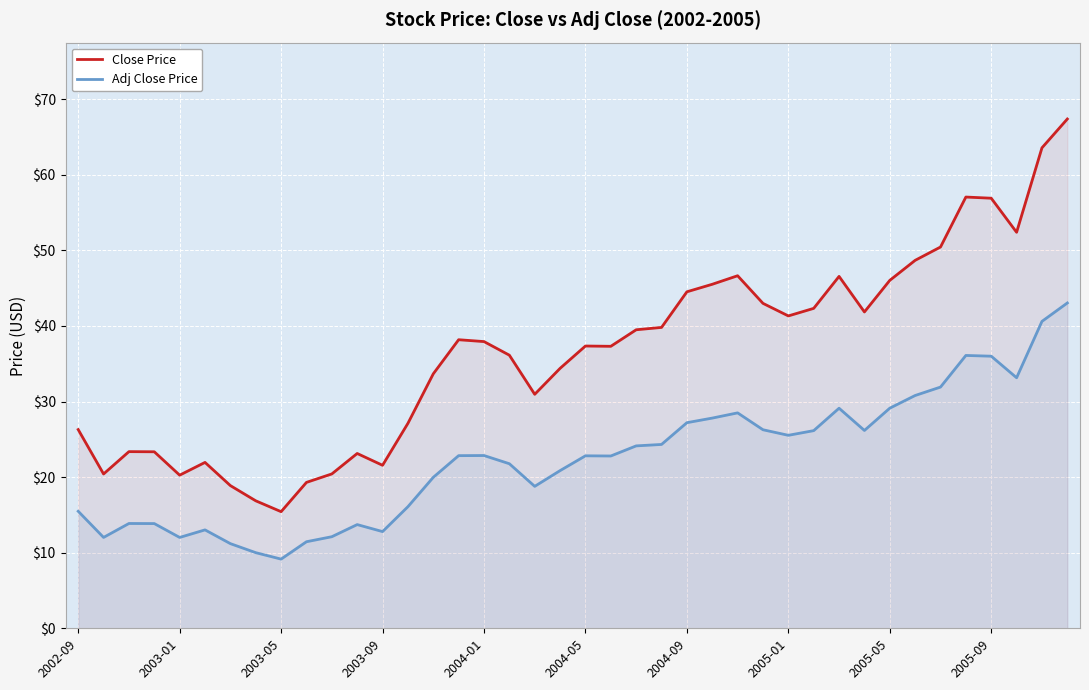

True or false: Close Price and Adj Close Price cross at least once.

False